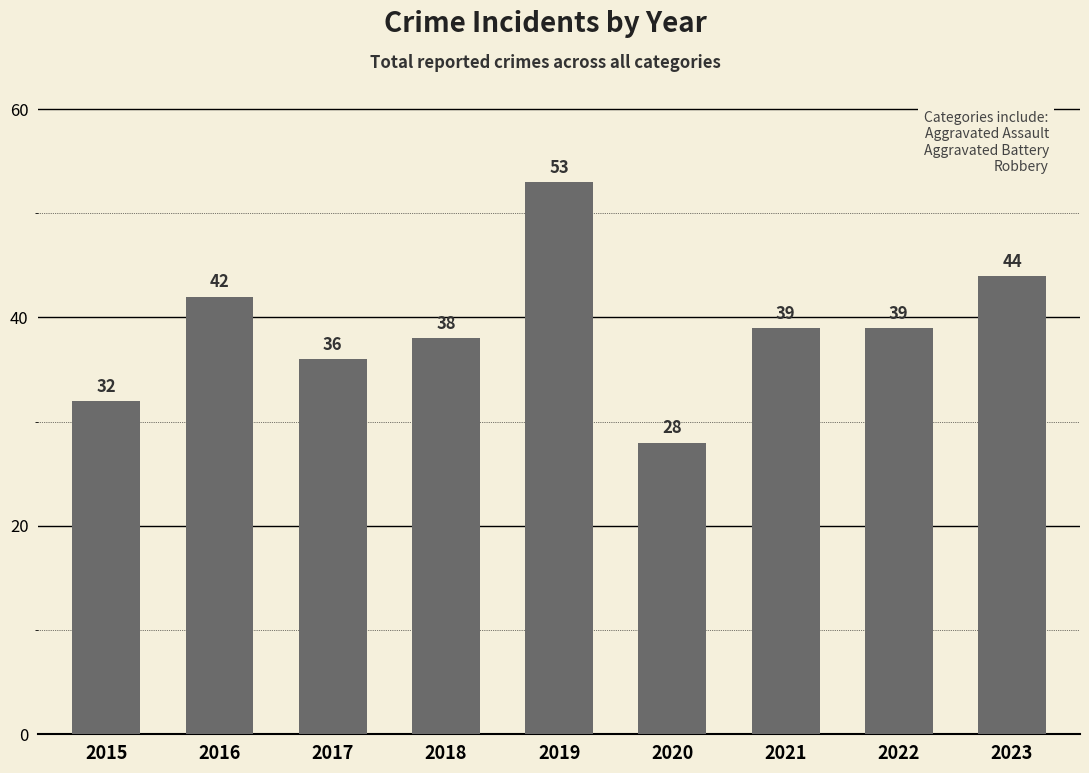

Reading right to left, extract all data points from this chart.

2023=44	2022=39	2021=39	2020=28	2019=53	2018=38	2017=36	2016=42	2015=32